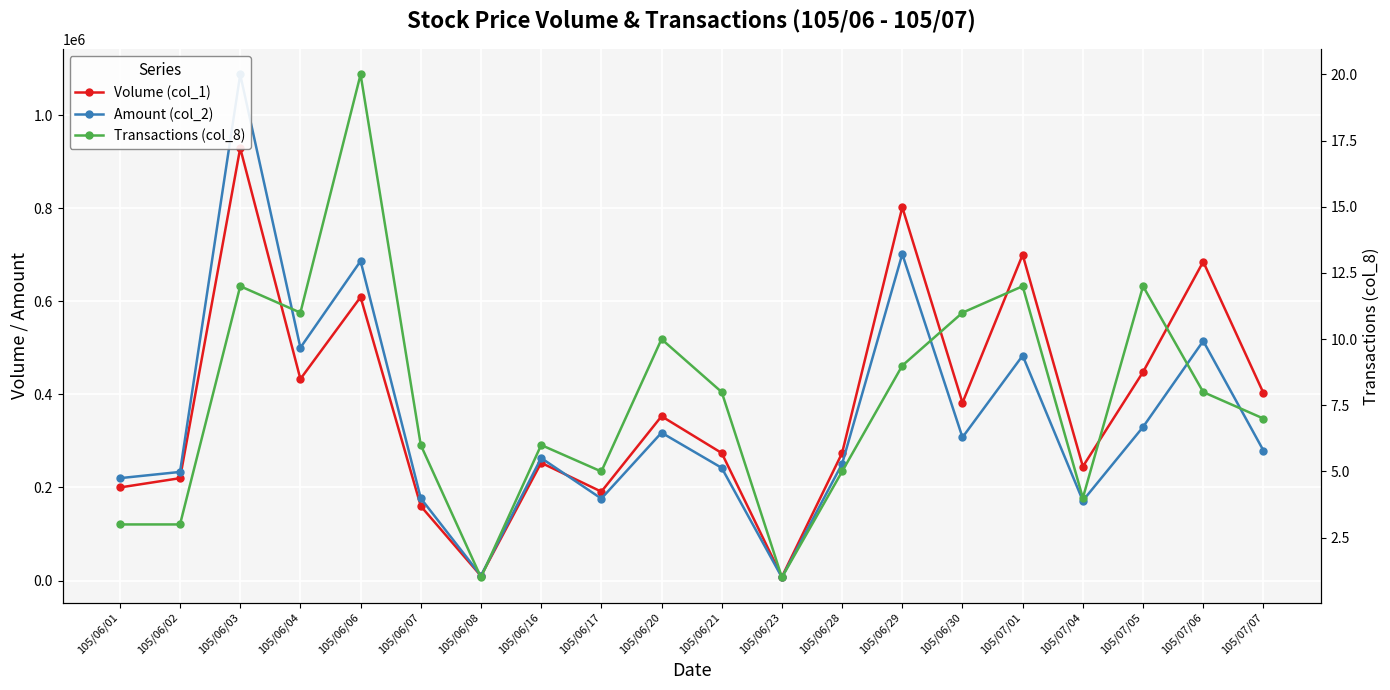

How many lines are shown in the chart?

3